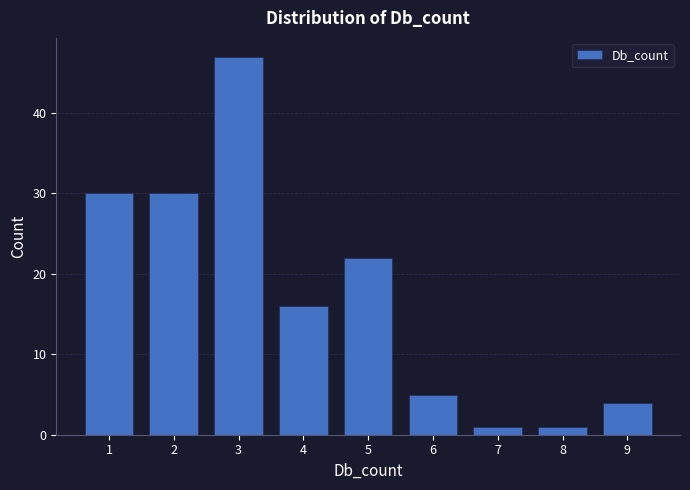

Reading left to right, extract all data points from this chart.

1=30	2=30	3=47	4=16	5=22	6=5	7=1	8=1	9=4